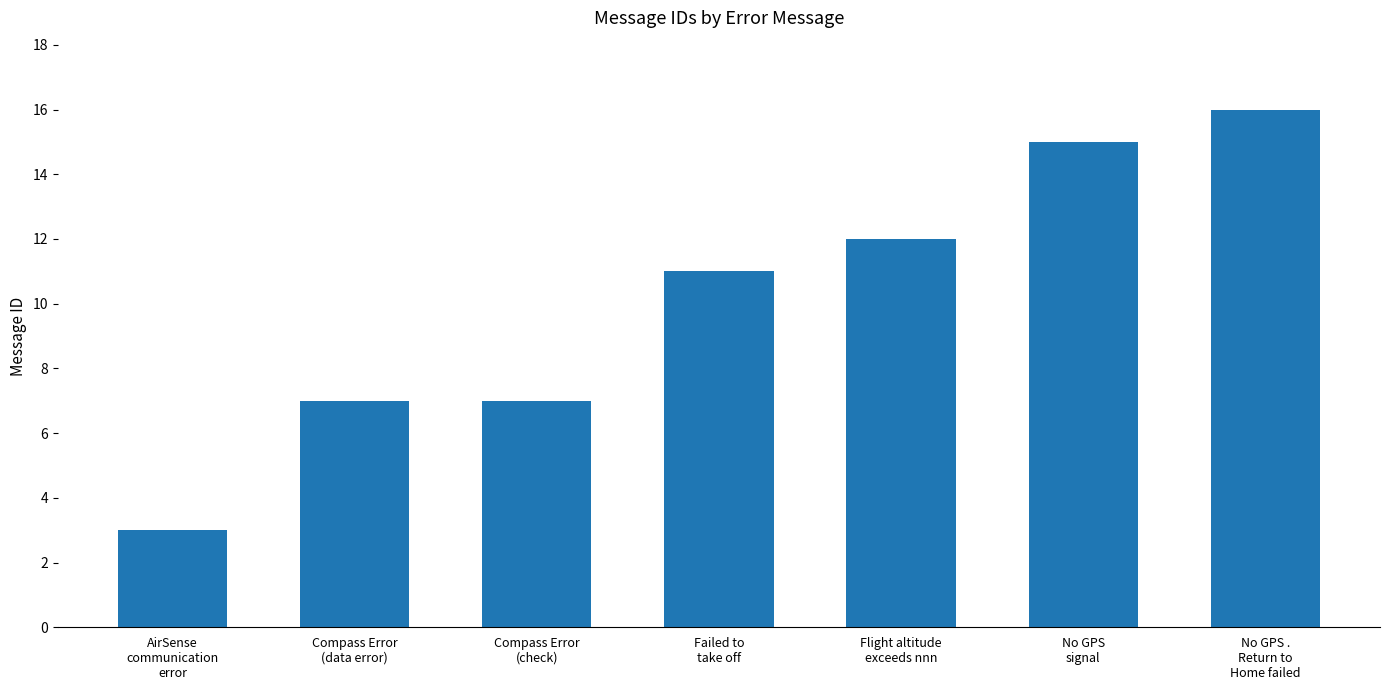

What is the label of the 1st bar from the right?

No GPS .
Return to
Home failed